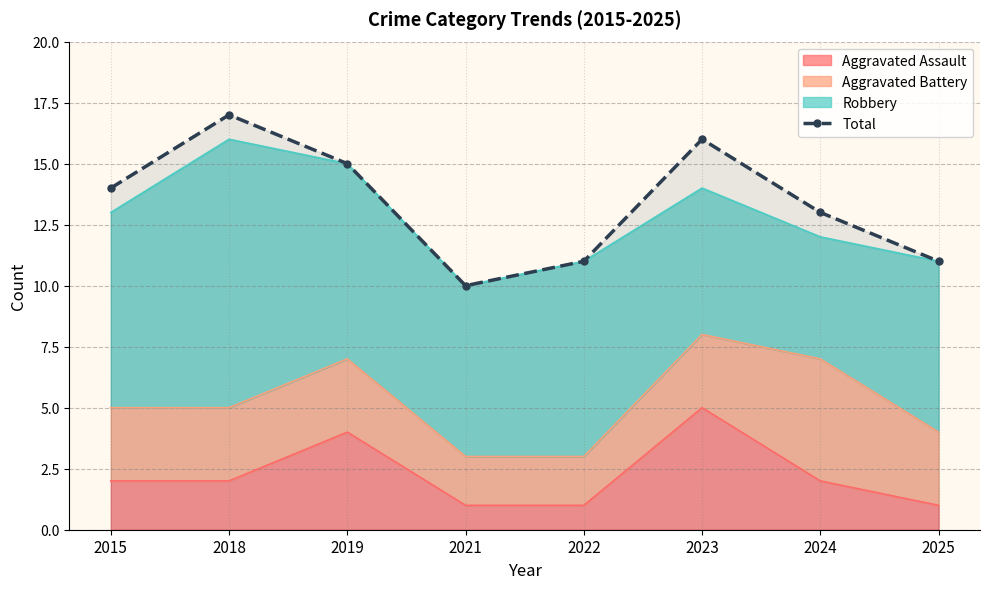

How many values are below 14?

4